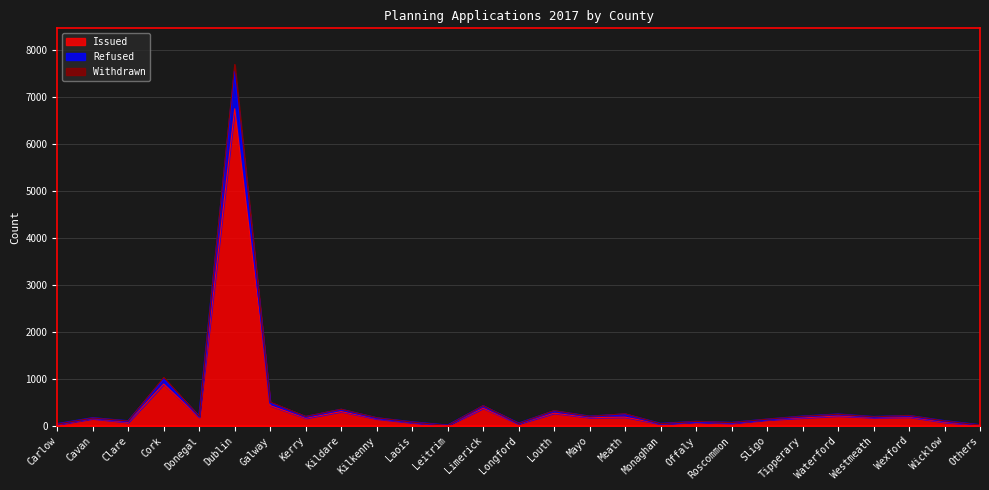

What is the label of the 9th point from the right?

Offaly